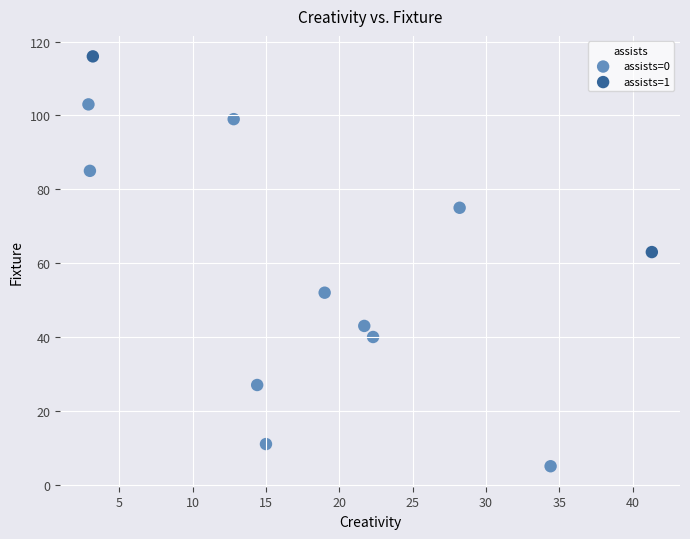

What are all the series names shown in the legend?

assists=0, assists=1